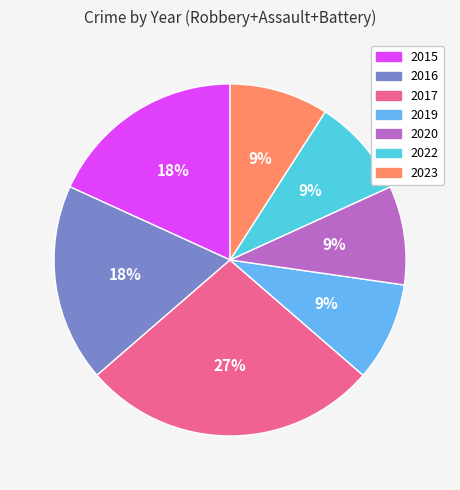

Is it true that 2015 is 28% of the pie?

False